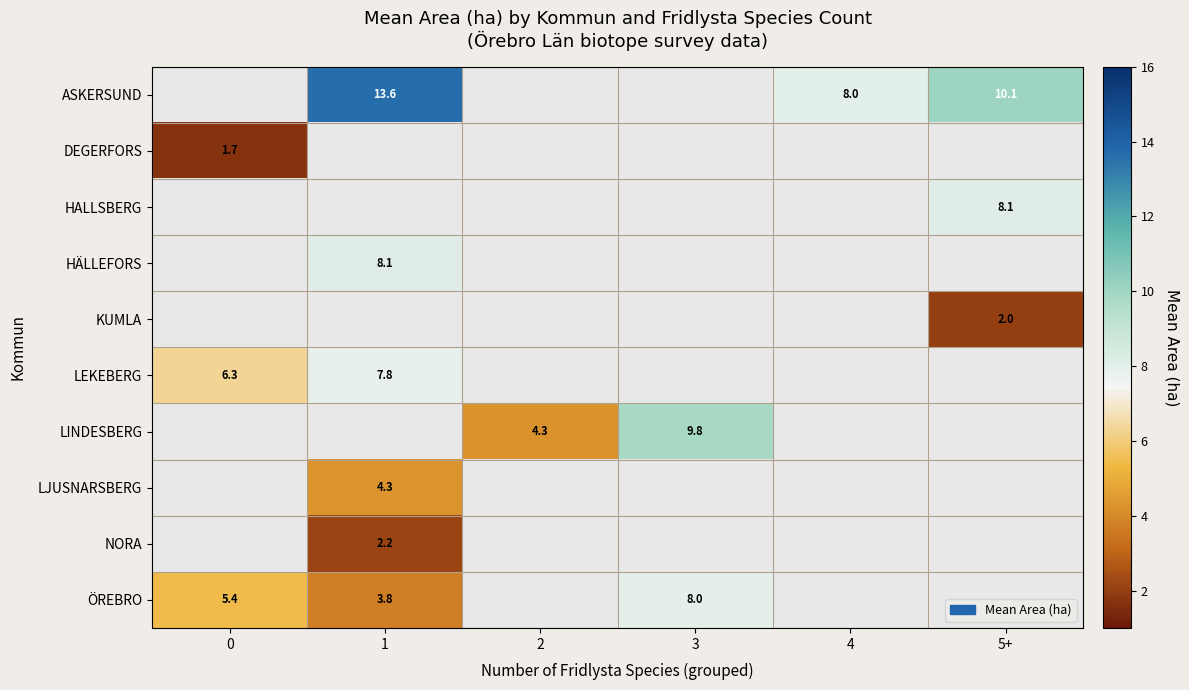

Is it true that ÖREBRO equals 8.0 at 3?

True